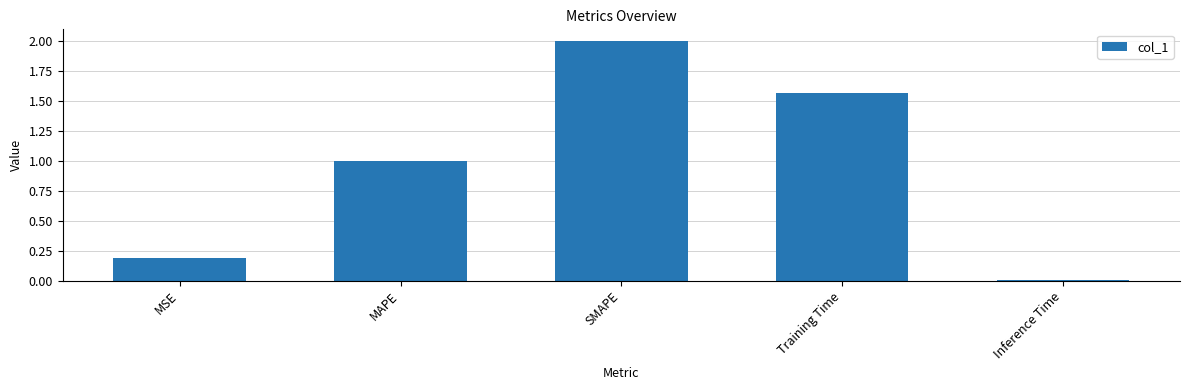

What is the sum of the values at MAPE and Training Time?

2.6